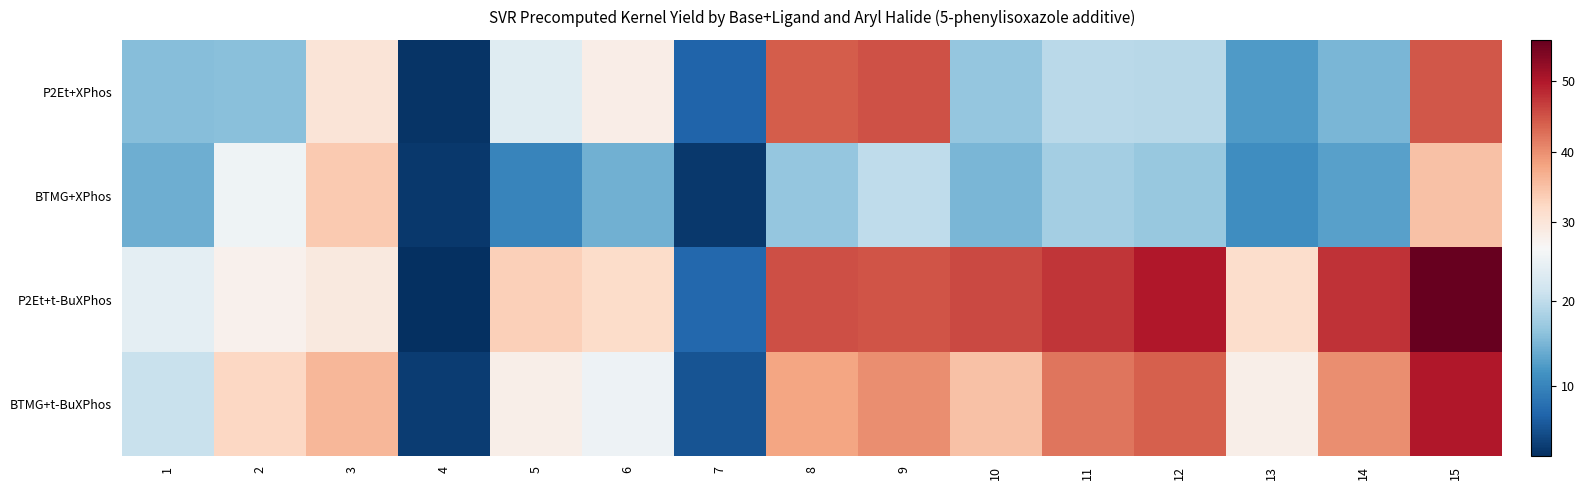

List the series in order of their peak value, highest first.

P2Et+t-BuXPhos, BTMG+t-BuXPhos, P2Et+XPhos, BTMG+XPhos